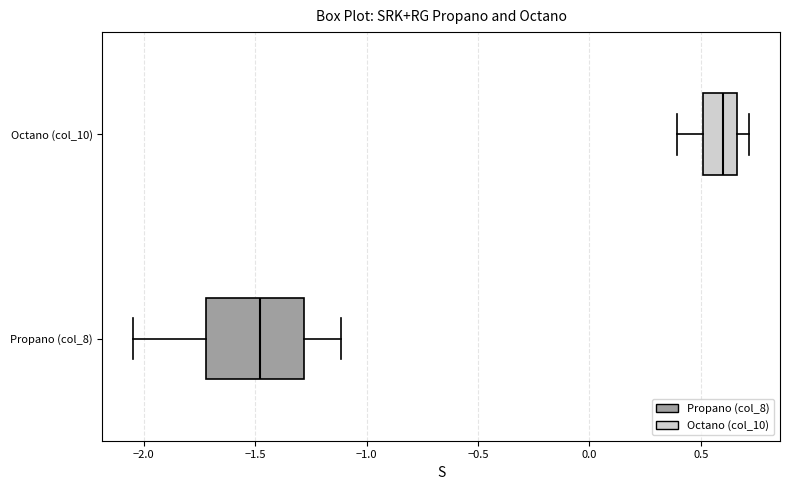

Reading bottom to top, transcribe this box plot: for each box, give where its median line is, the range the box spans, and where its two whiskers end, as read against the x-axis. The values are not printed on the chart, so give them approximately, as read against the axis.

Propano (col_8): median -1.50, box -1.70 to -1.30, whiskers -2.05 to -1.10
Octano (col_10): median 0.60, box 0.50 to 0.65, whiskers 0.40 to 0.70